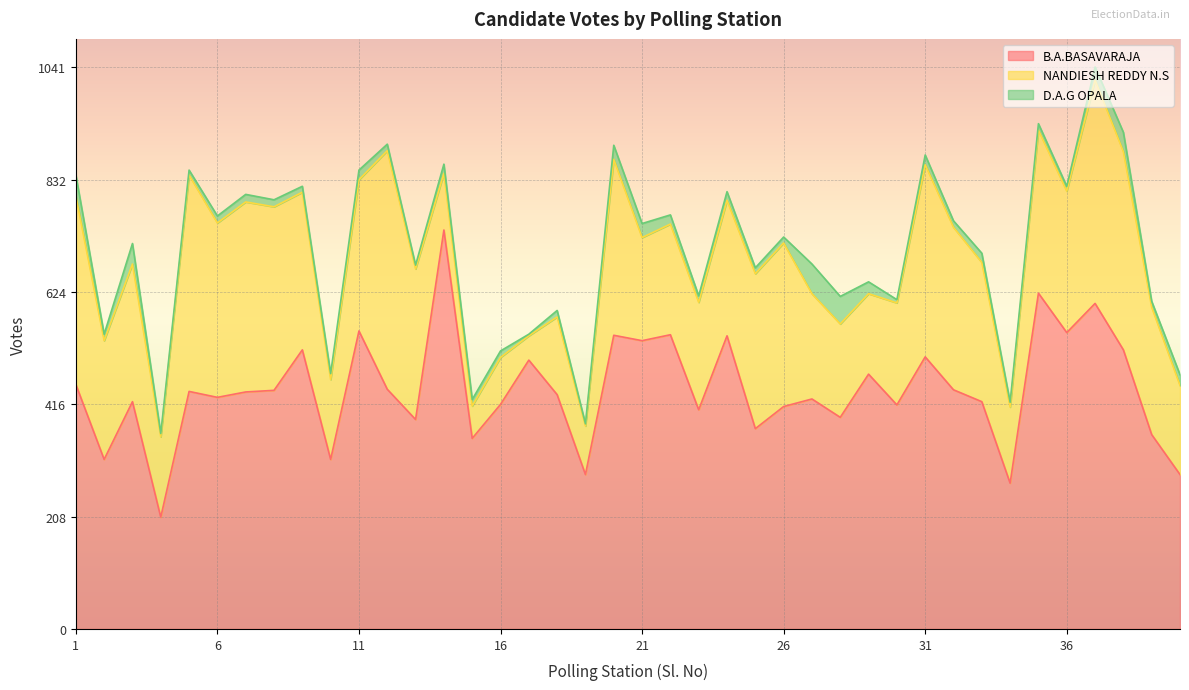

What is the value of the D.A.G OPALA point at the 20th from the left?

26